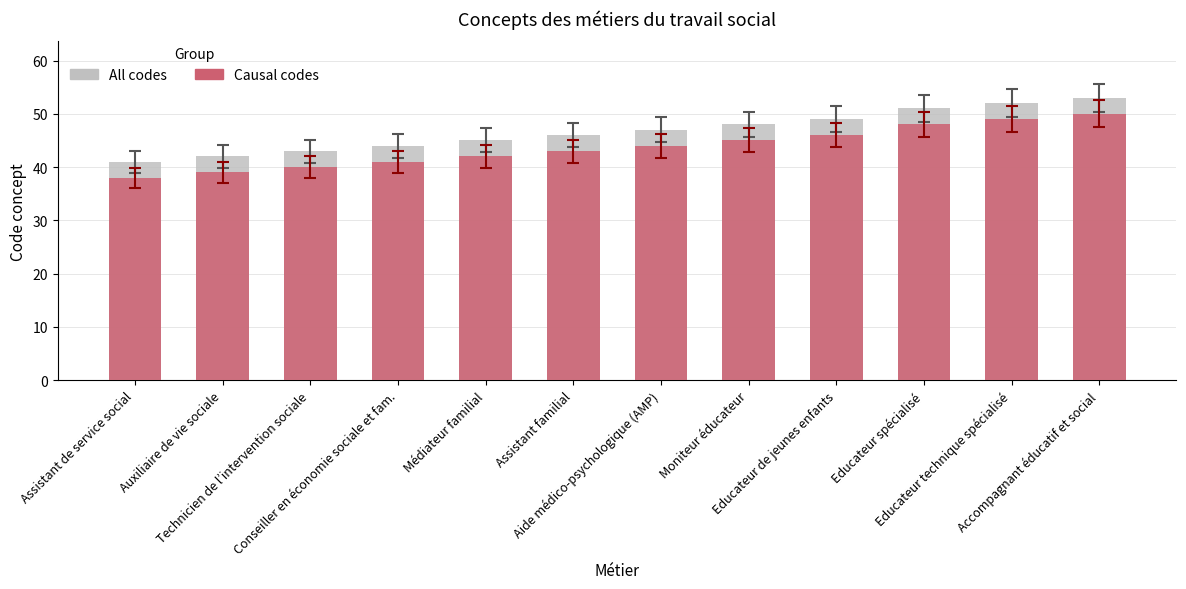

Reading left to right, extract all data points from this chart.

All codes: Assistant de service social=41	Auxiliaire de vie sociale=42	Technicien de l’intervention sociale=43	Conseiller en économie sociale et fam.=44	Médiateur familial=45	Assistant familial=46	Aide médico-psychologique (AMP)=47	Moniteur éducateur=48	Educateur de jeunes enfants=49	Educateur spécialisé=51	Educateur technique spécialisé=52	Accompagnant éducatif et social=53
Causal codes: Assistant de service social=38	Auxiliaire de vie sociale=39	Technicien de l’intervention sociale=40	Conseiller en économie sociale et fam.=41	Médiateur familial=42	Assistant familial=43	Aide médico-psychologique (AMP)=44	Moniteur éducateur=45	Educateur de jeunes enfants=46	Educateur spécialisé=48	Educateur technique spécialisé=49	Accompagnant éducatif et social=50